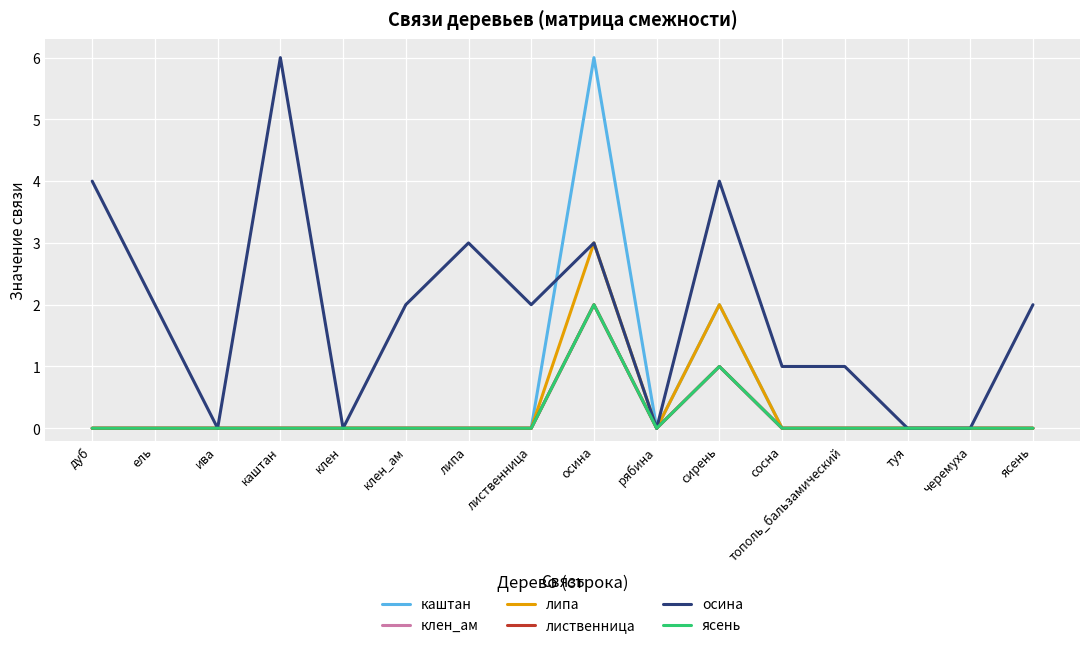

The value of каштан at рябина is 3. True or false?

False